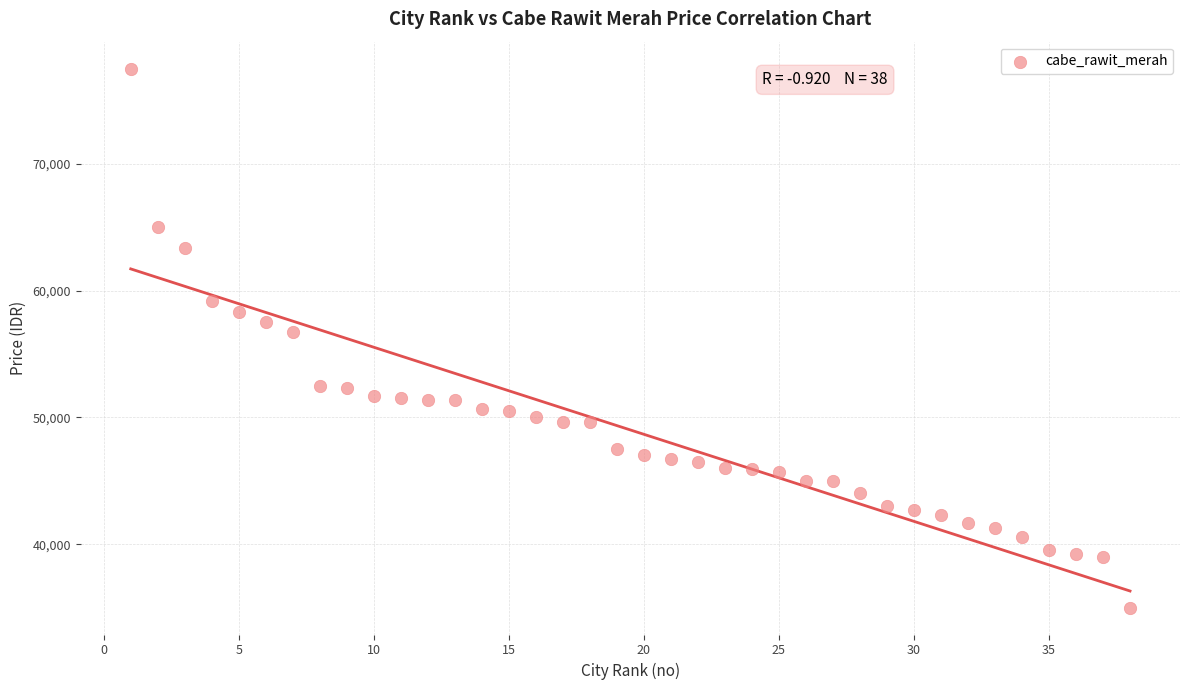

What is the range of X values (max minus min)?

37